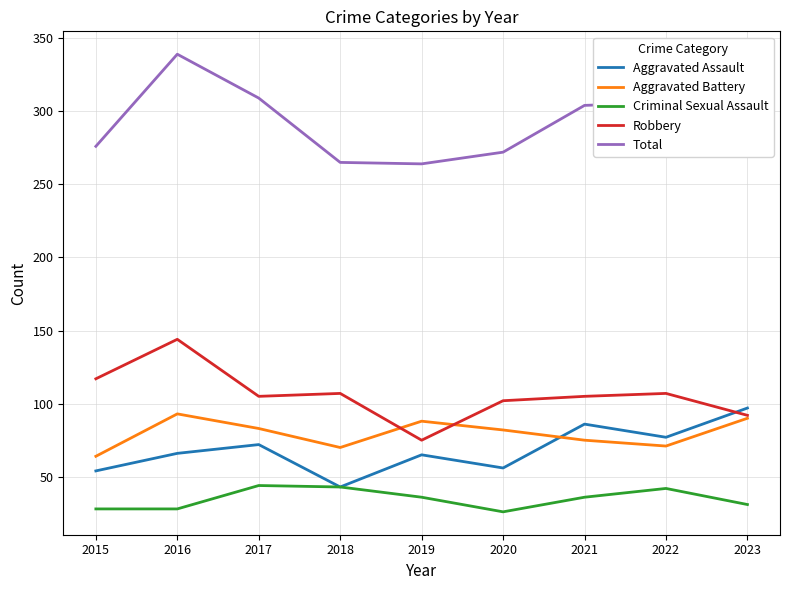

At which category does Aggravated Battery reach its first local valley?

2018